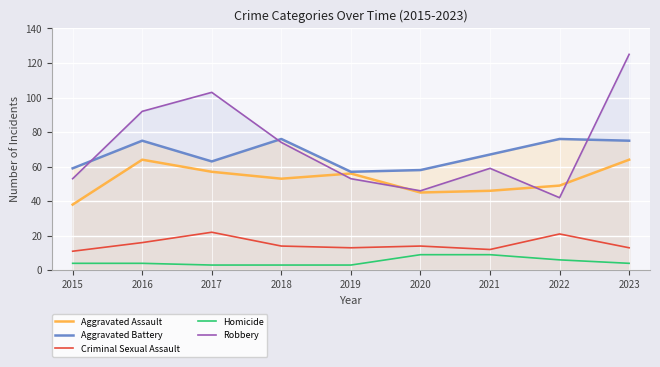

How many data points in Robbery are above 59?

4